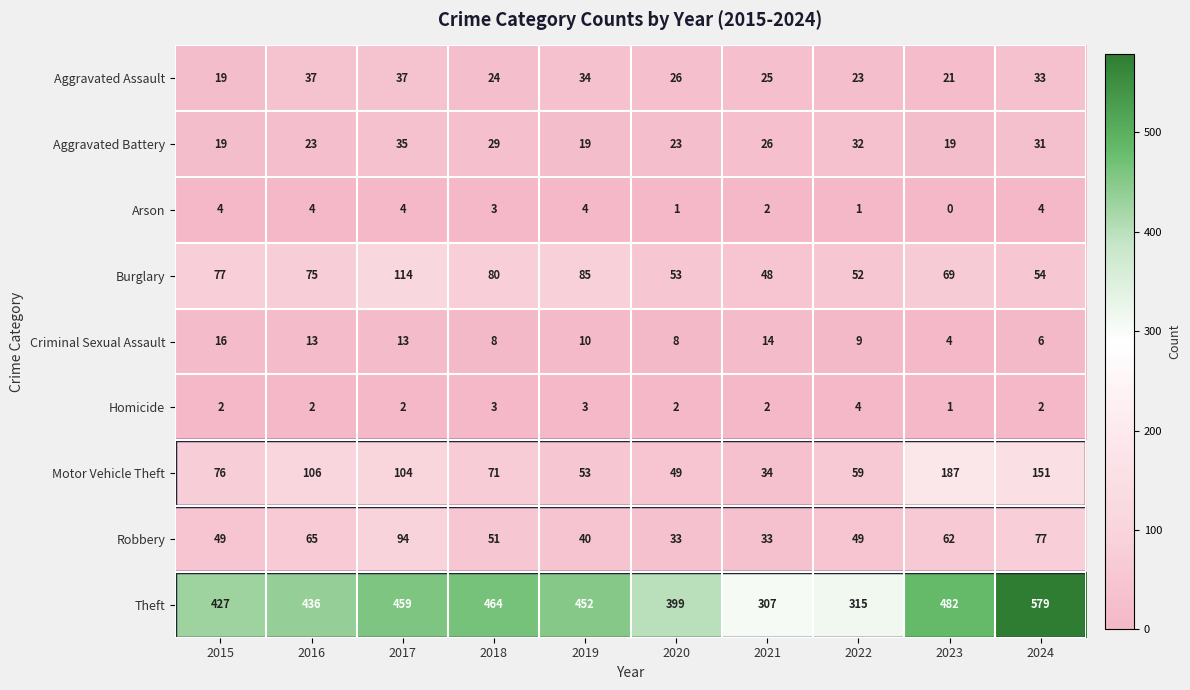

What value does the Motor Vehicle Theft series have at 2022, to the nearest 50?

50